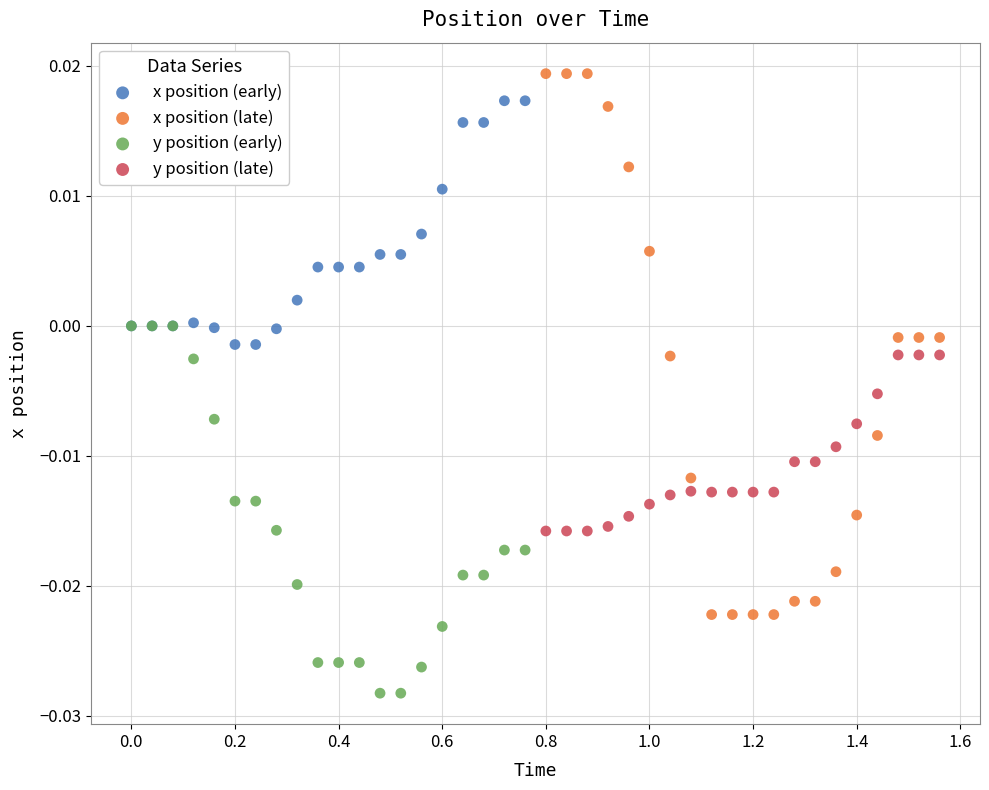

Which series reaches the minimum Y coordinate?

y position (early)